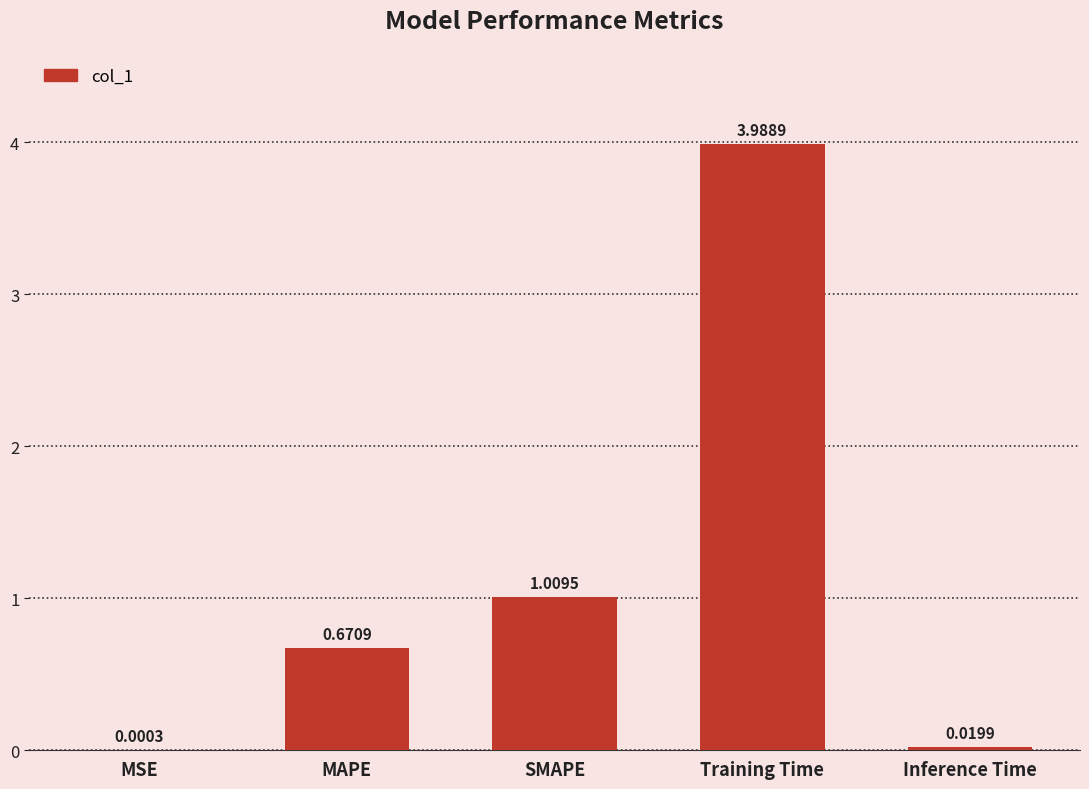

What is the sum of all values?

5.7